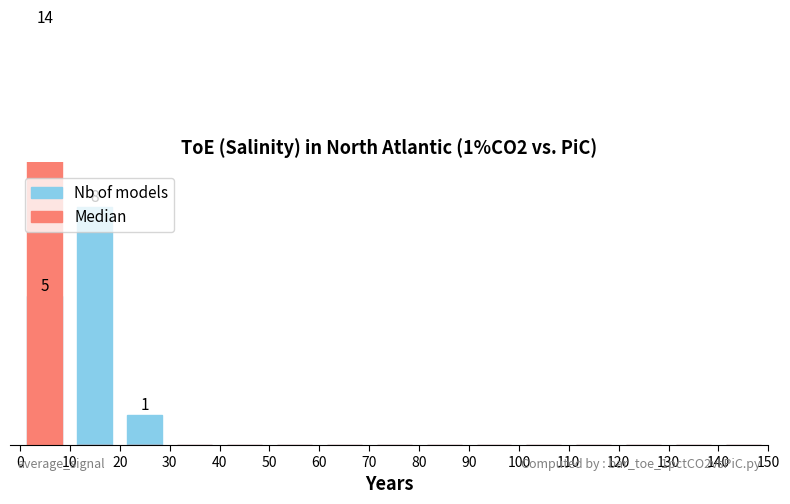

Reading right to left, transcribe all the data shown in this chart.

Nb of models: 0	0	0	0	0	0	0	0	0	0	0	0	1	8	5
Median: 0	0	0	0	0	0	0	0	0	0	0	0	0	0	14